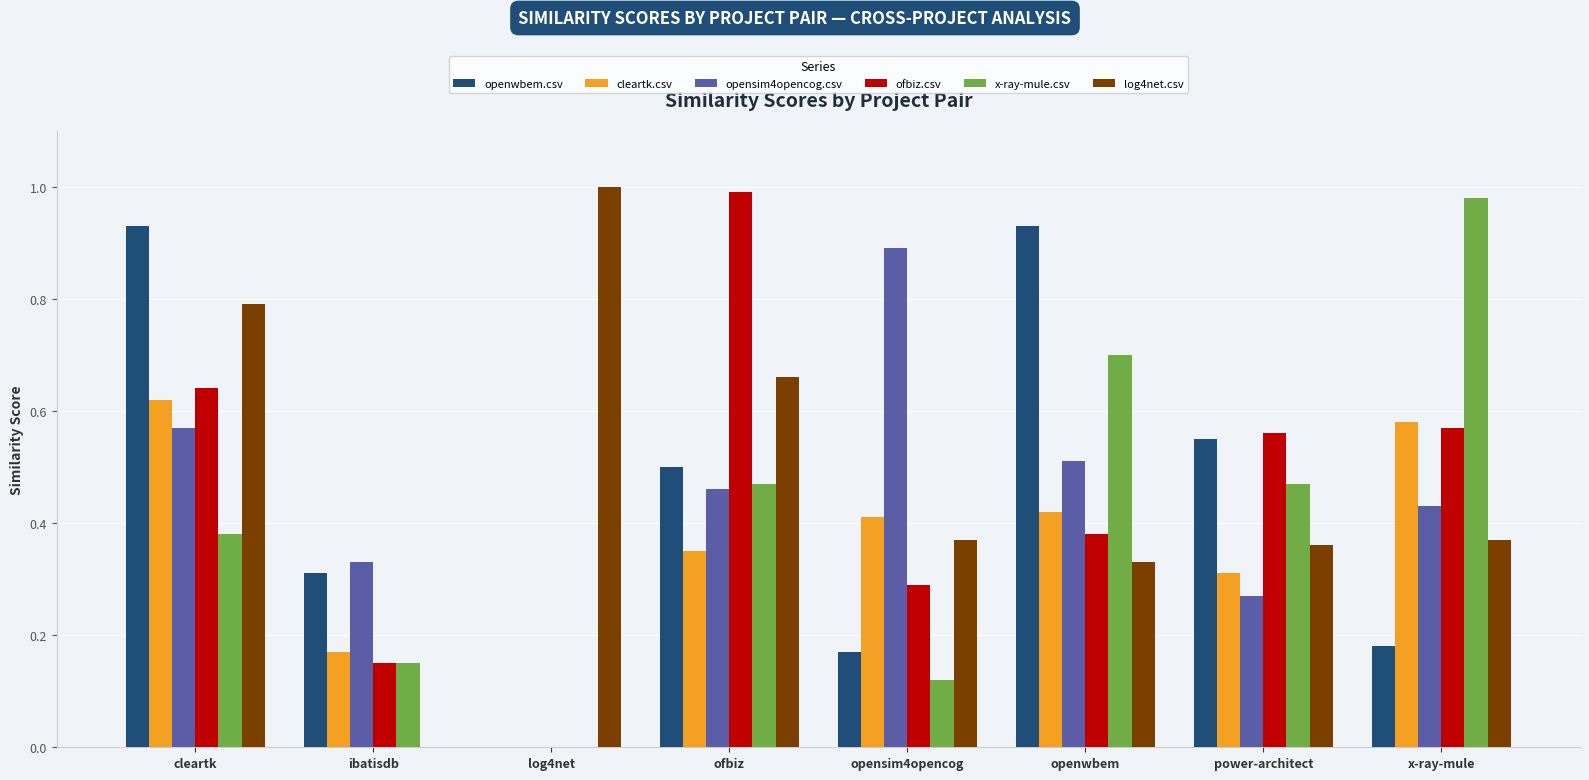

How many values in the cleartk.csv series exceed 0?

7